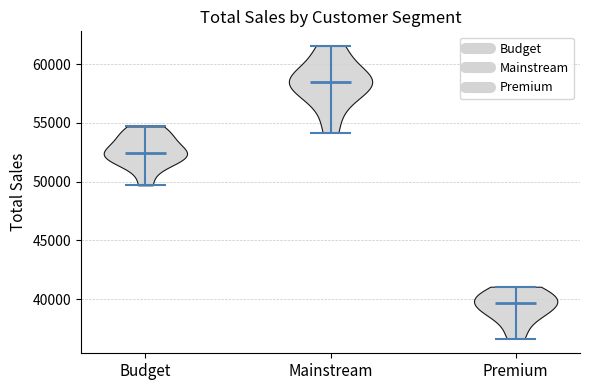

Reading left to right, read every violin against the y-axis: where its median line is, and the lowest and highest points it reaches. The values are not printed on the chart, so give them approximately, as read against the axis.

Budget: median line 52500, lowest point 49500, highest point 54500
Mainstream: median line 58500, lowest point 54000, highest point 61500
Premium: median line 39500, lowest point 36500, highest point 41000